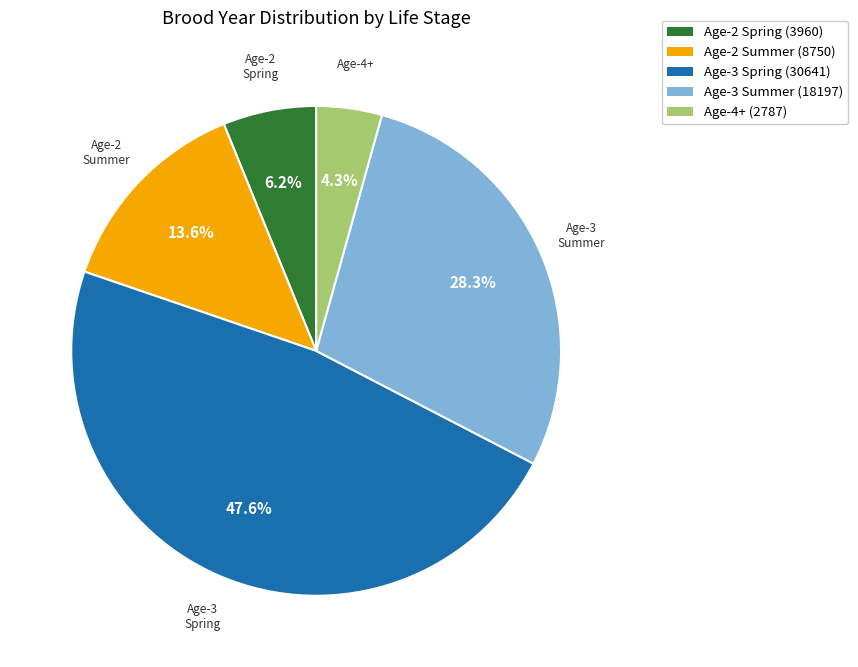

Is there a majority slice in this chart?

No